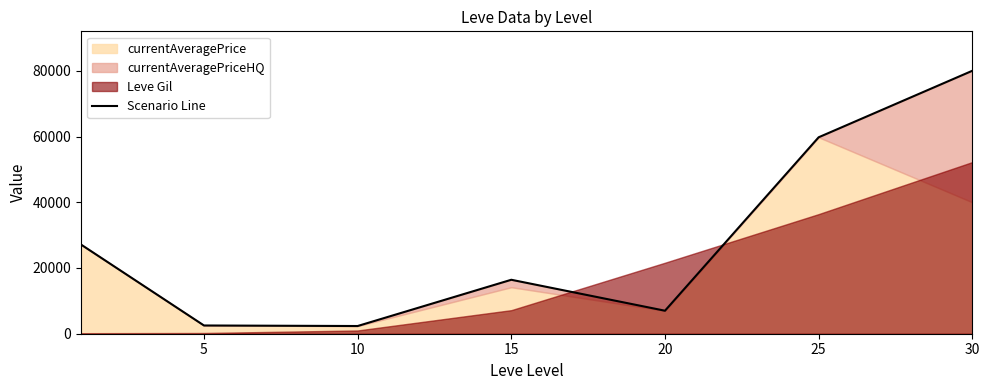

What is the value of the 1st point from the left?

27128